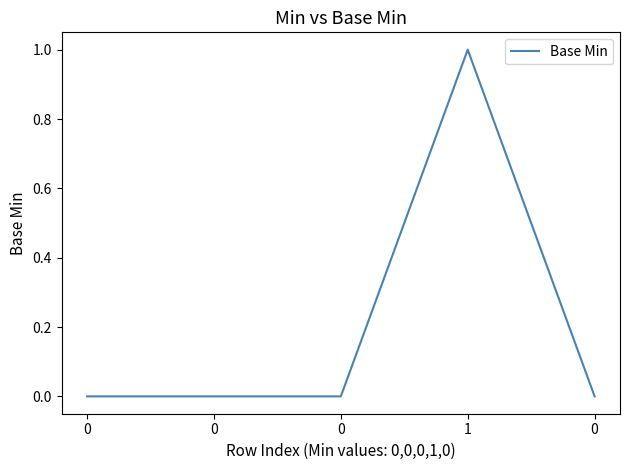

Which label corresponds to the largest value in the chart?

1